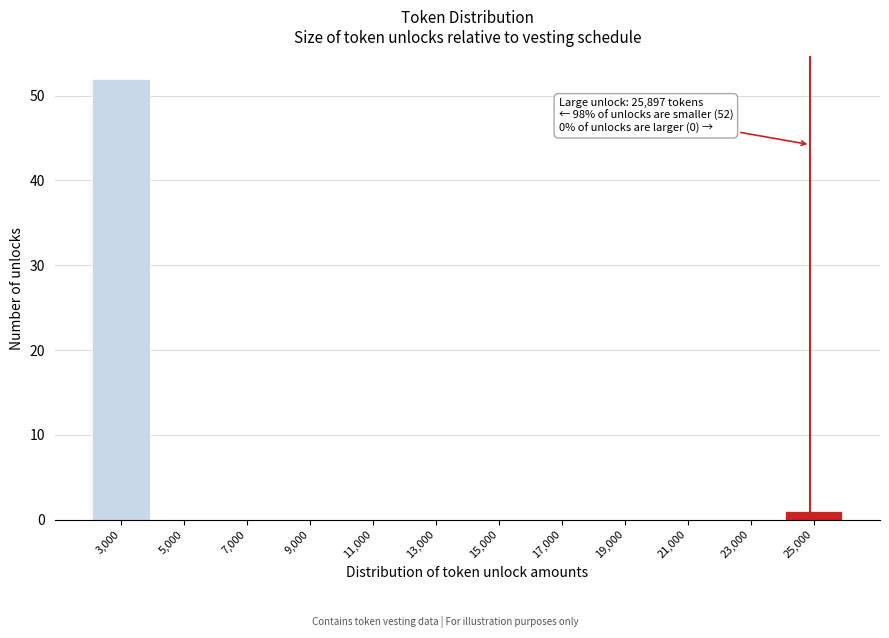

Reading left to right, extract all data points from this chart.

3,000=52	5,000=0	7,000=0	9,000=0	11,000=0	13,000=0	15,000=0	17,000=0	19,000=0	21,000=0	23,000=0	25,000=1